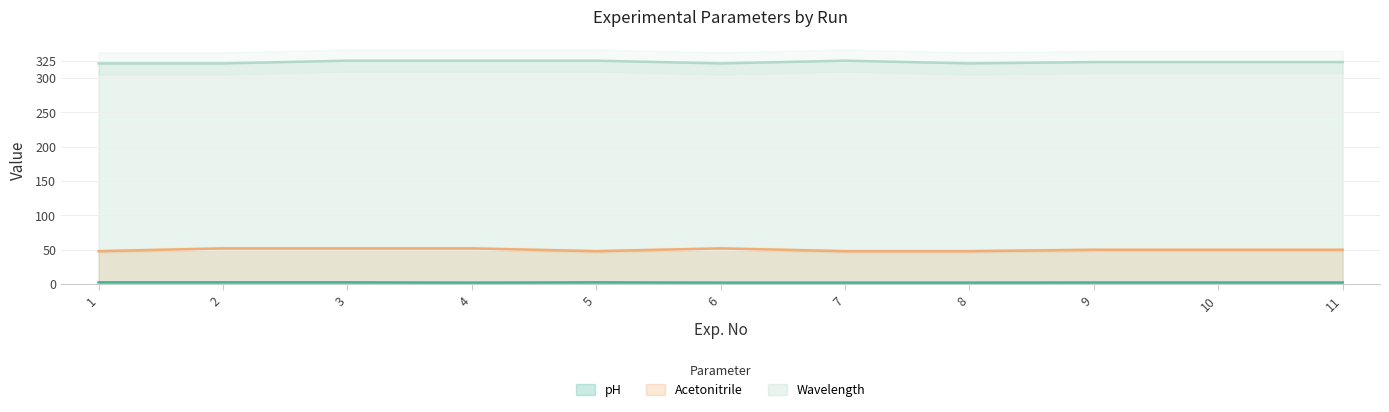

Reading left to right, what are all the values shown in this chart?

pH: 2.7	2.7	2.7	2.3	2.7	2.3	2.3	2.3	2.5	2.5	2.5
Acetonitrile: 48.0	52.0	52.0	52.0	48.0	52.0	48.0	48.0	50.0	50.0	50.0
Wavelength: 321.0	321.0	325.0	325.0	325.0	321.0	325.0	321.0	323.0	323.0	323.0